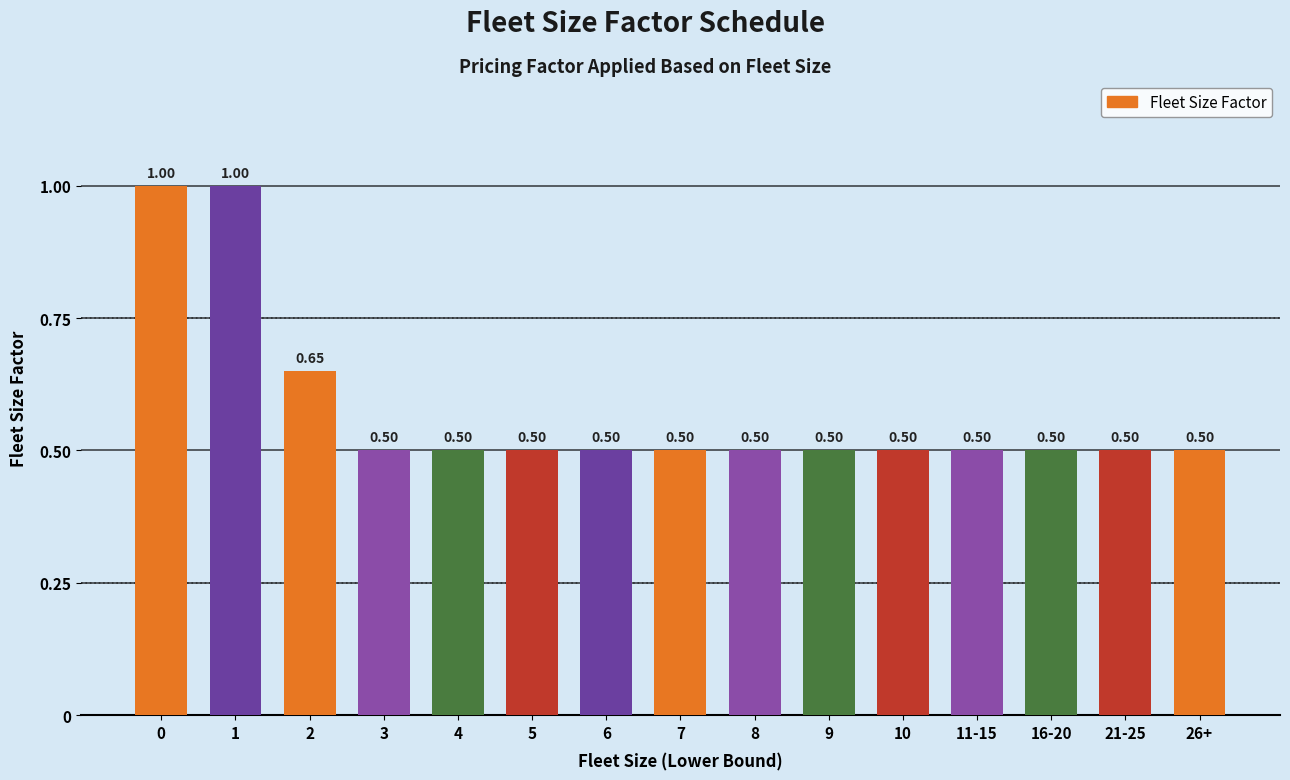

What is the change in value from 0 to 10?

-0.5